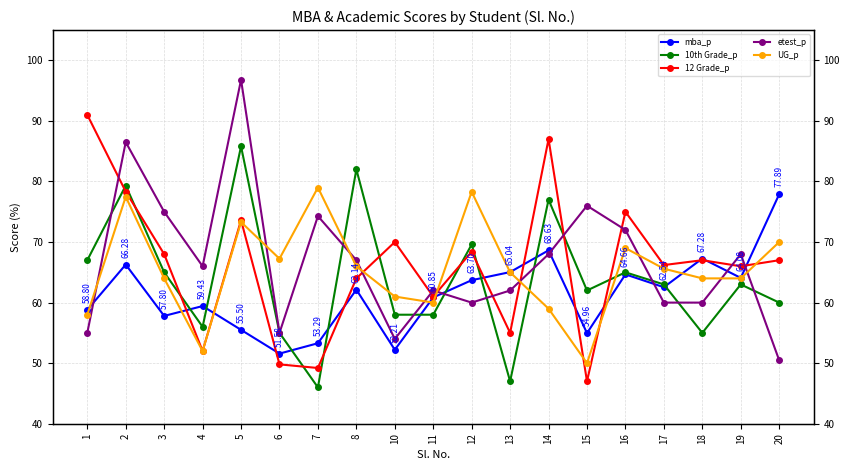

True or false: UG_p has more than 1 interior local peaks.

True